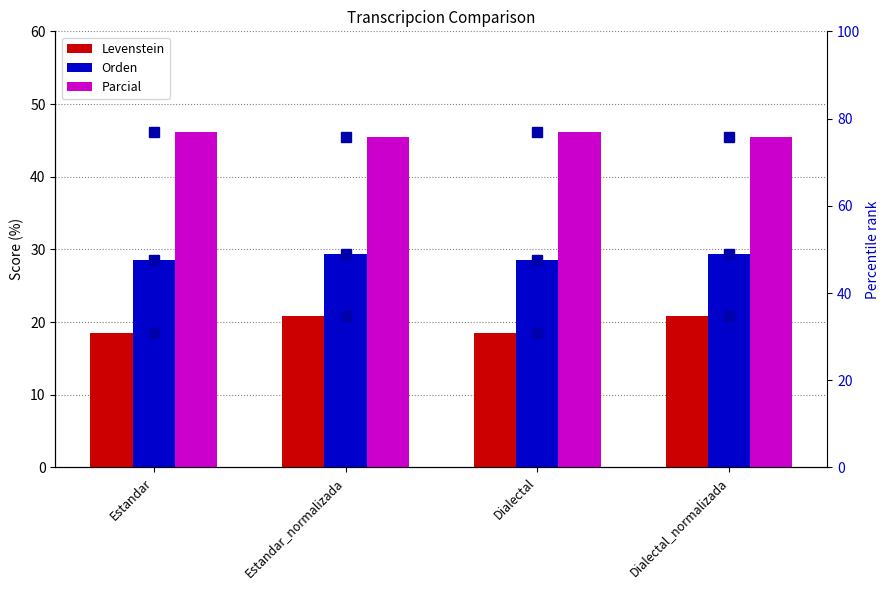

What is the average value of the Orden (percentile) series?

48.3